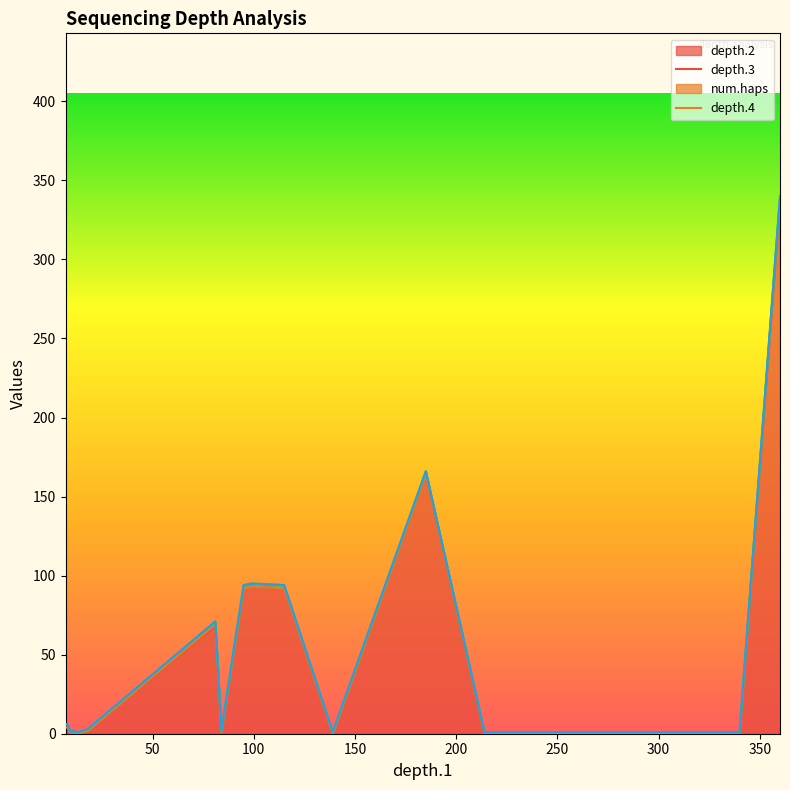

What is the maximum value shown in the chart?

337